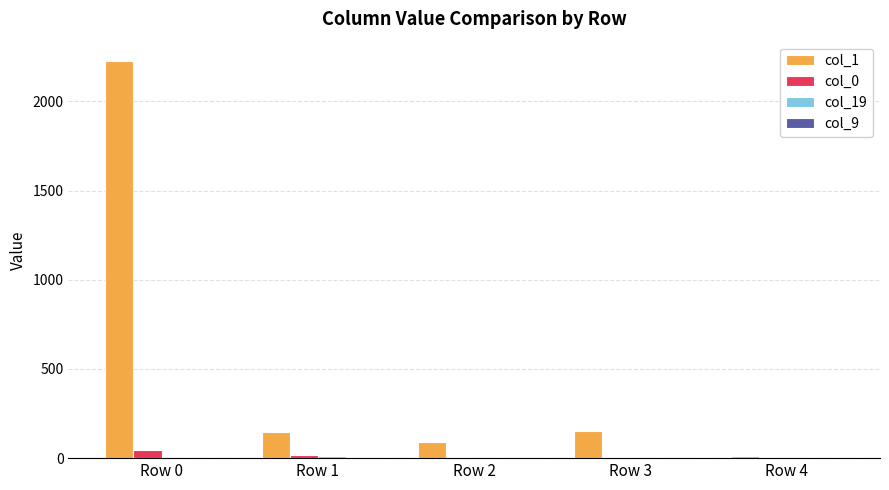

Which series has the largest total across all categories?

col_1